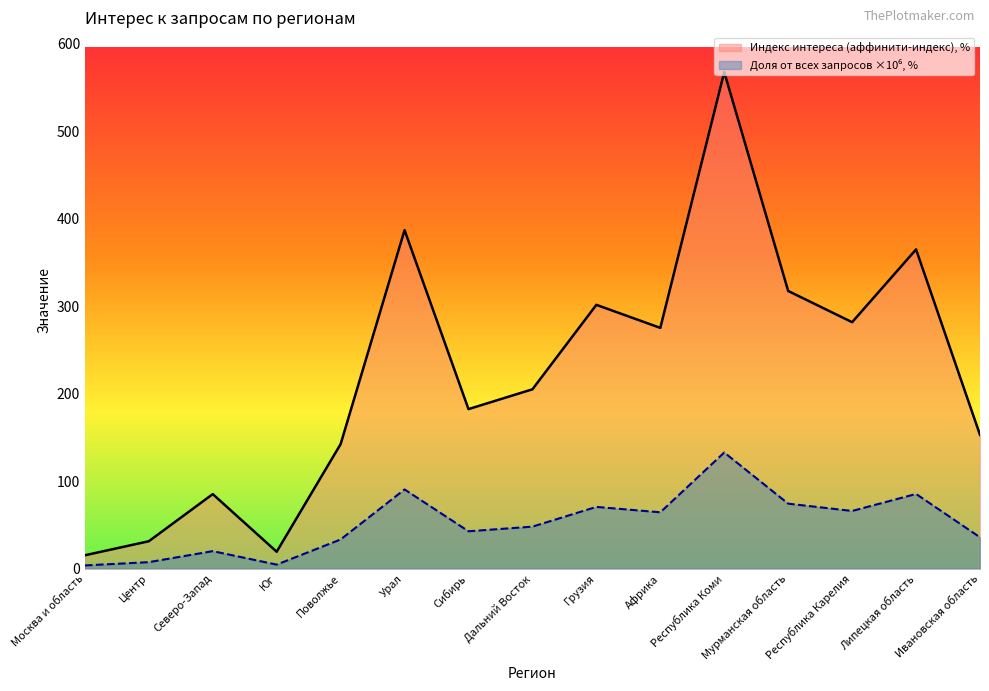

What is the label of the 13th point from the right?

Северо-Запад